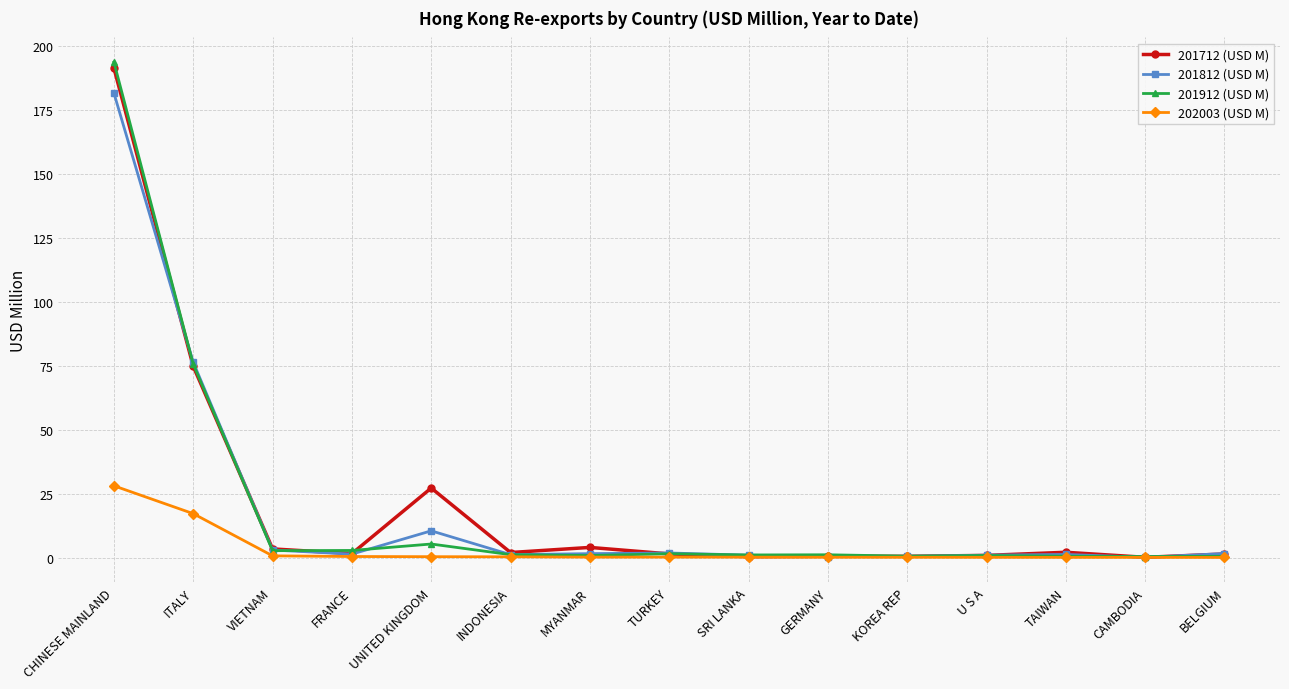

What is the sum of the 201812 (USD M) values at BELGIUM and GERMANY?

2.0